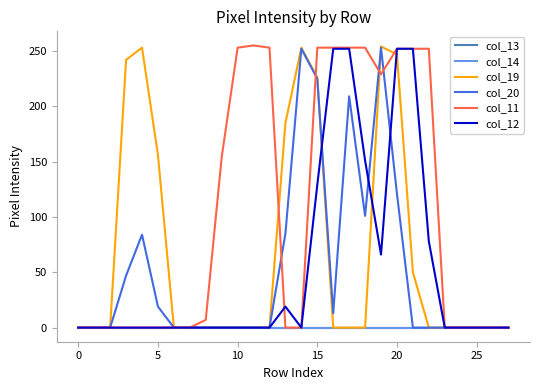

Is this an area chart (filled region under the line)?

No